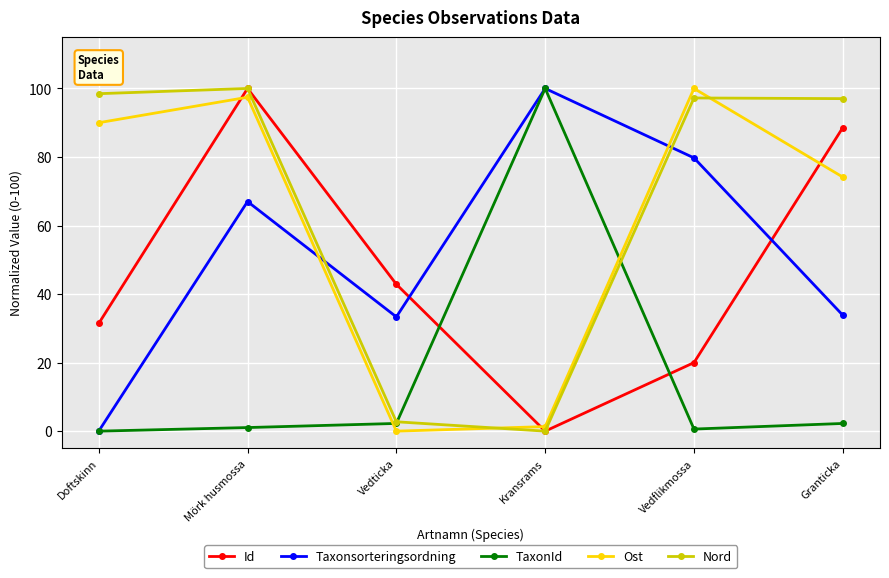

At which category is the sum across all series the highest?

Mörk husmossa